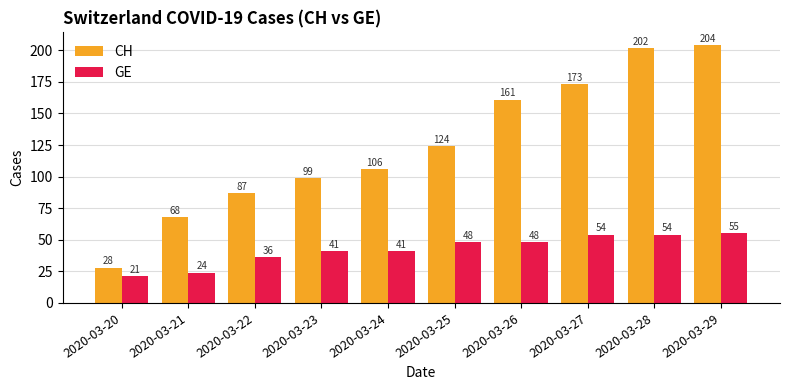

What is the difference between the maximum and second lowest values in the GE series?

31